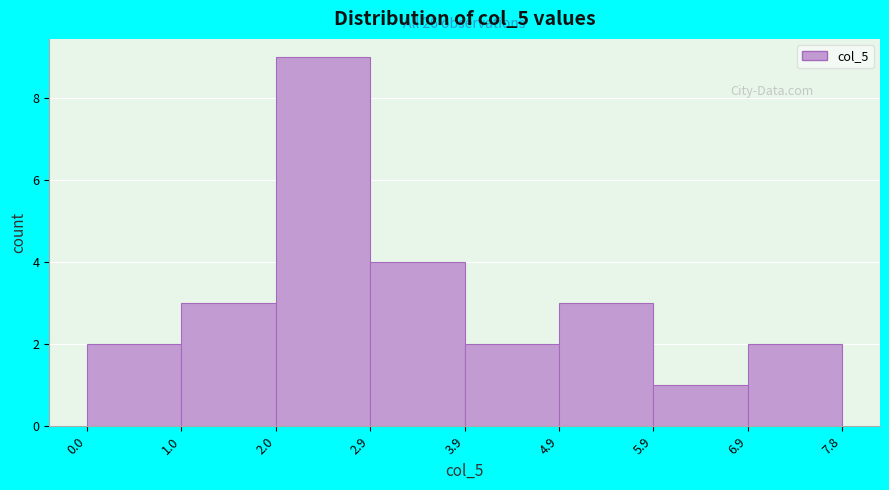

Which range on the x-axis has the tallest bar?

2.0 to 2.9